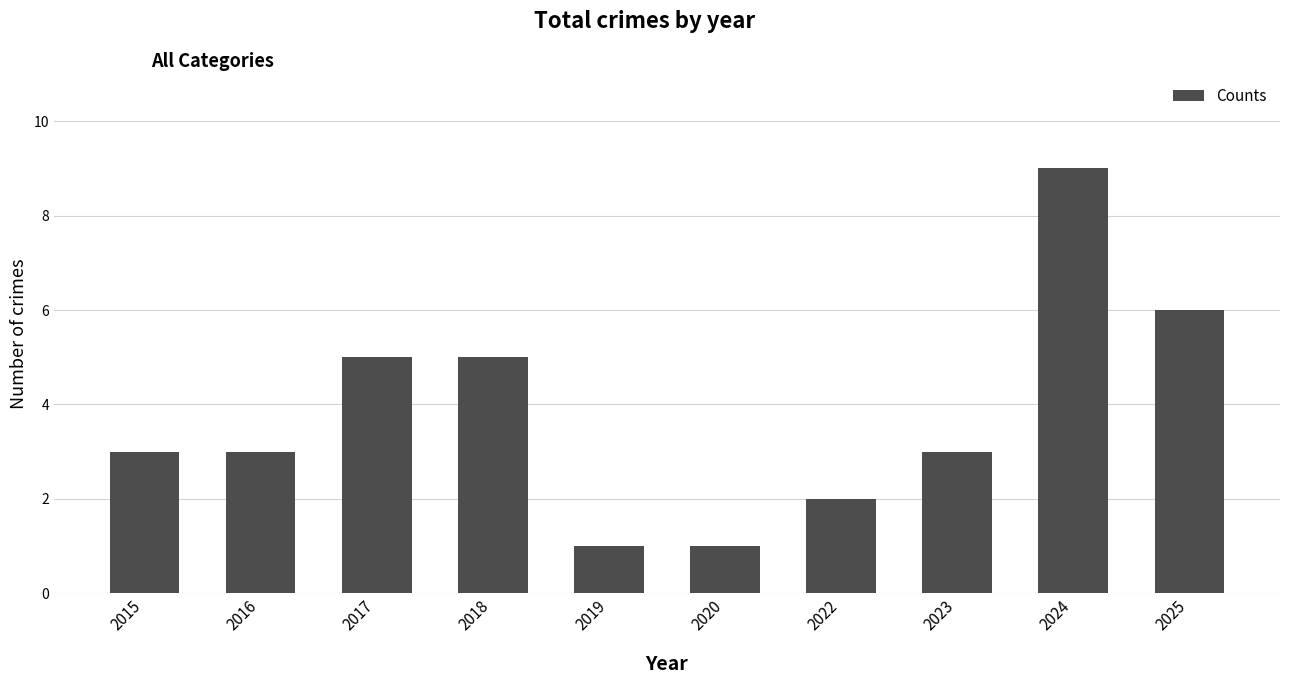

The chart shows a value of 6 at 2024. True or false?

False